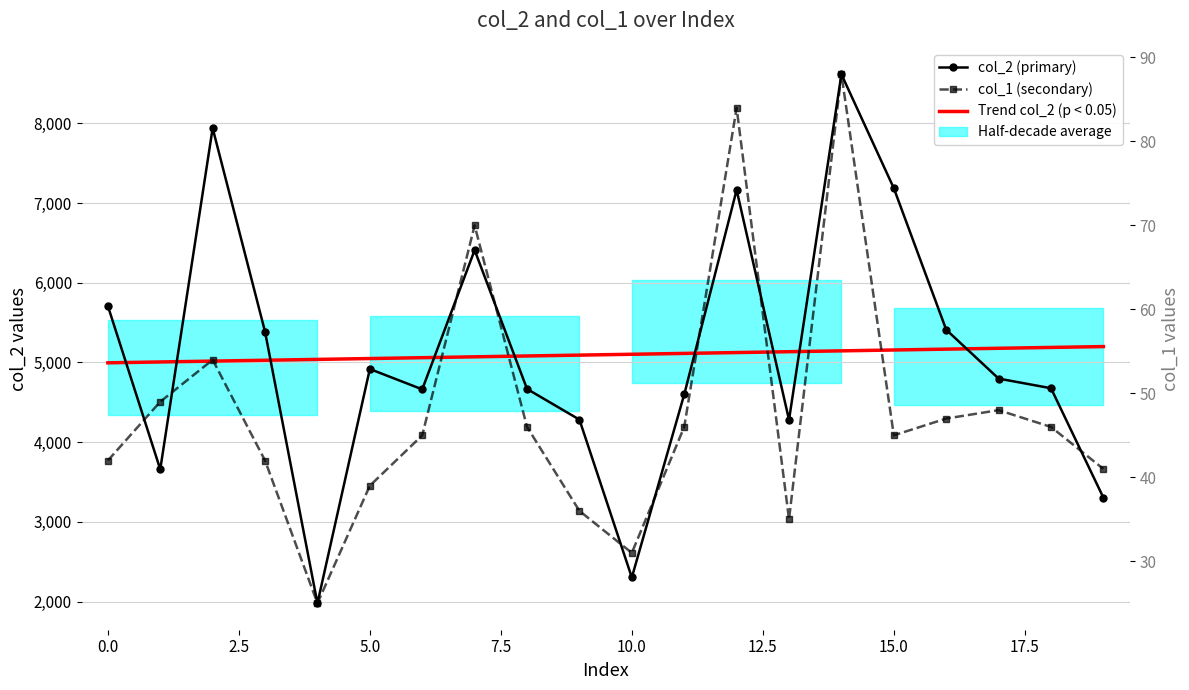

Is it true that col_1 (secondary) equals 36.9 at 2.5?

False